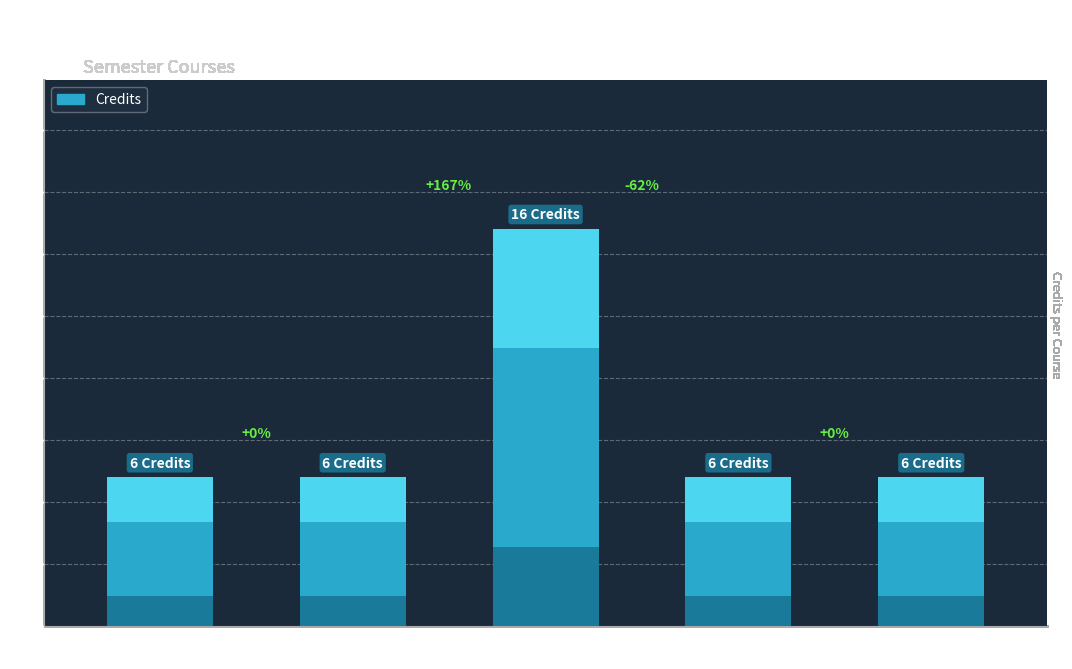

What is the sum of all values?

40